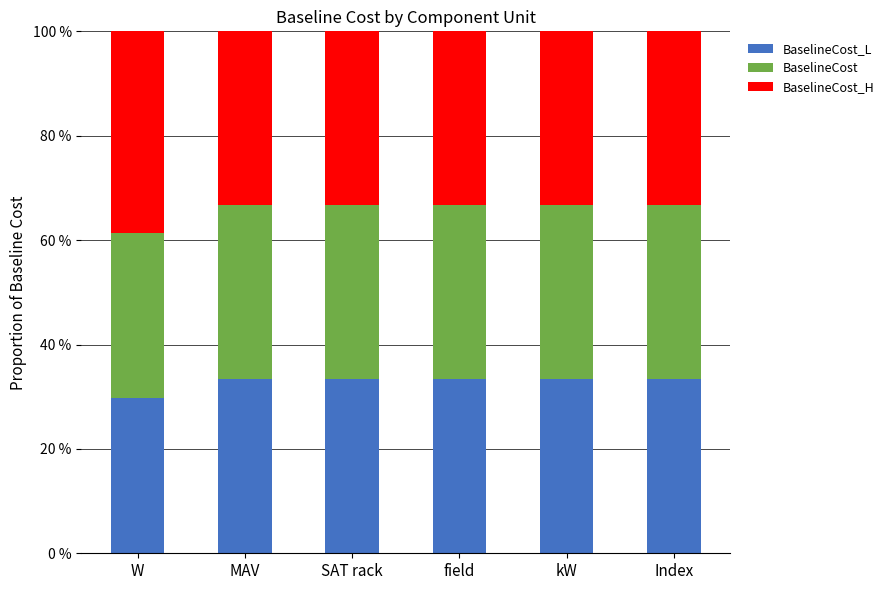

List the series in order of their peak value, lowest first.

BaselineCost_L, BaselineCost, BaselineCost_H